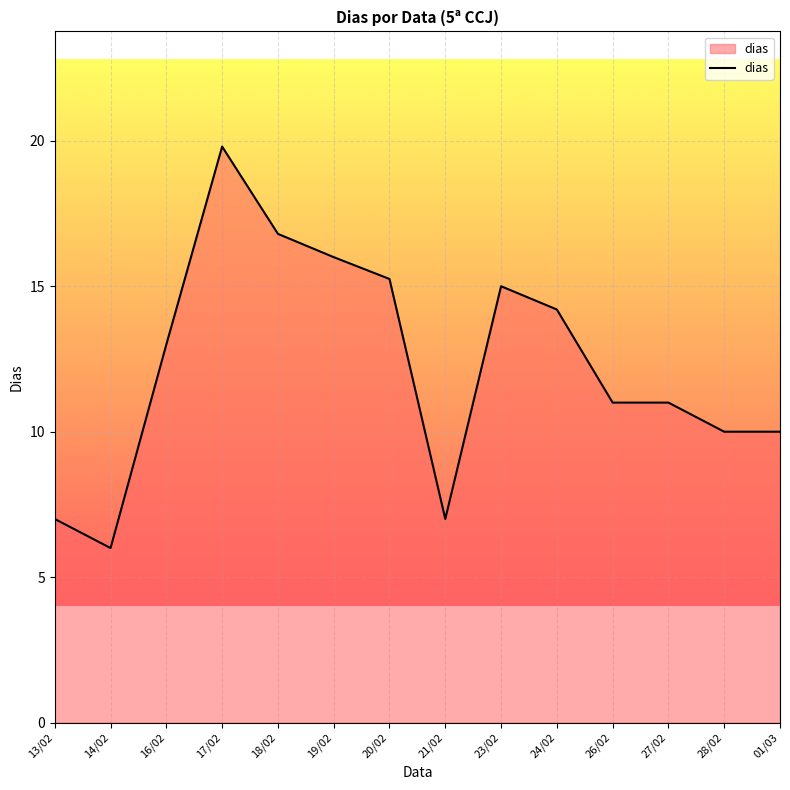

The chart shows a value of 16.0 at 19/02. True or false?

True